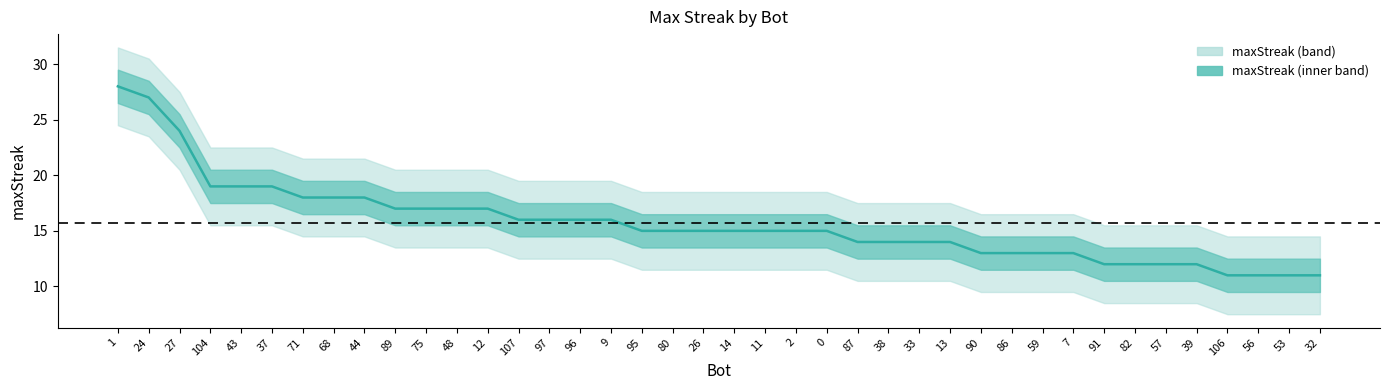

True or false: the data shows 40 at 1.

False